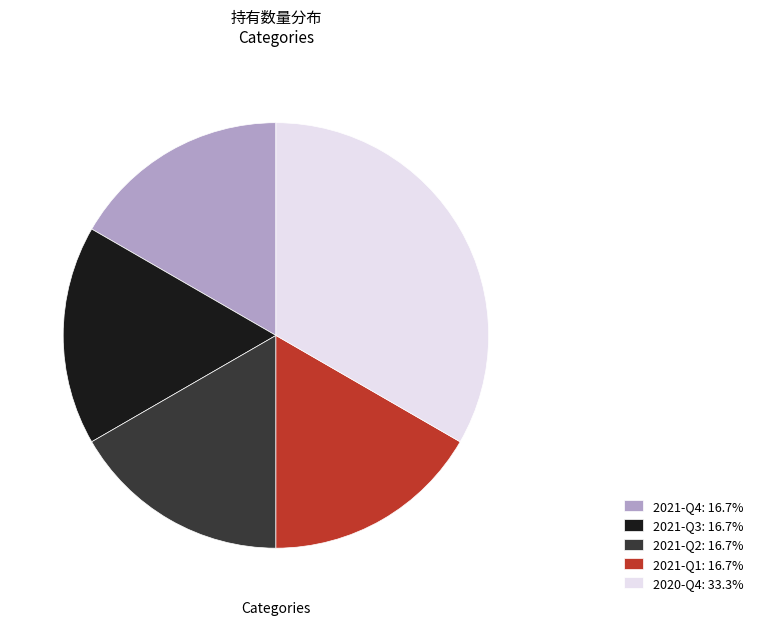

Combined, do 2021-Q1: 16.7% and 2021-Q4: 16.7% account for over 50%?

No